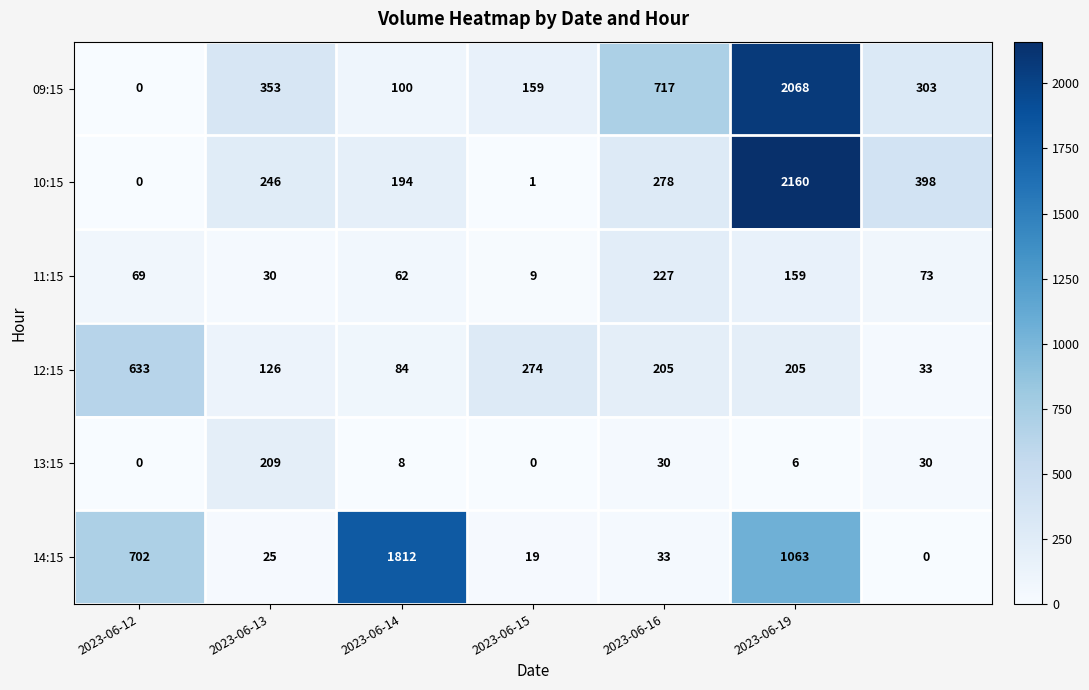

Rank the series by their maximum value, from lowest to highest.

13:15, 11:15, 12:15, 14:15, 09:15, 10:15